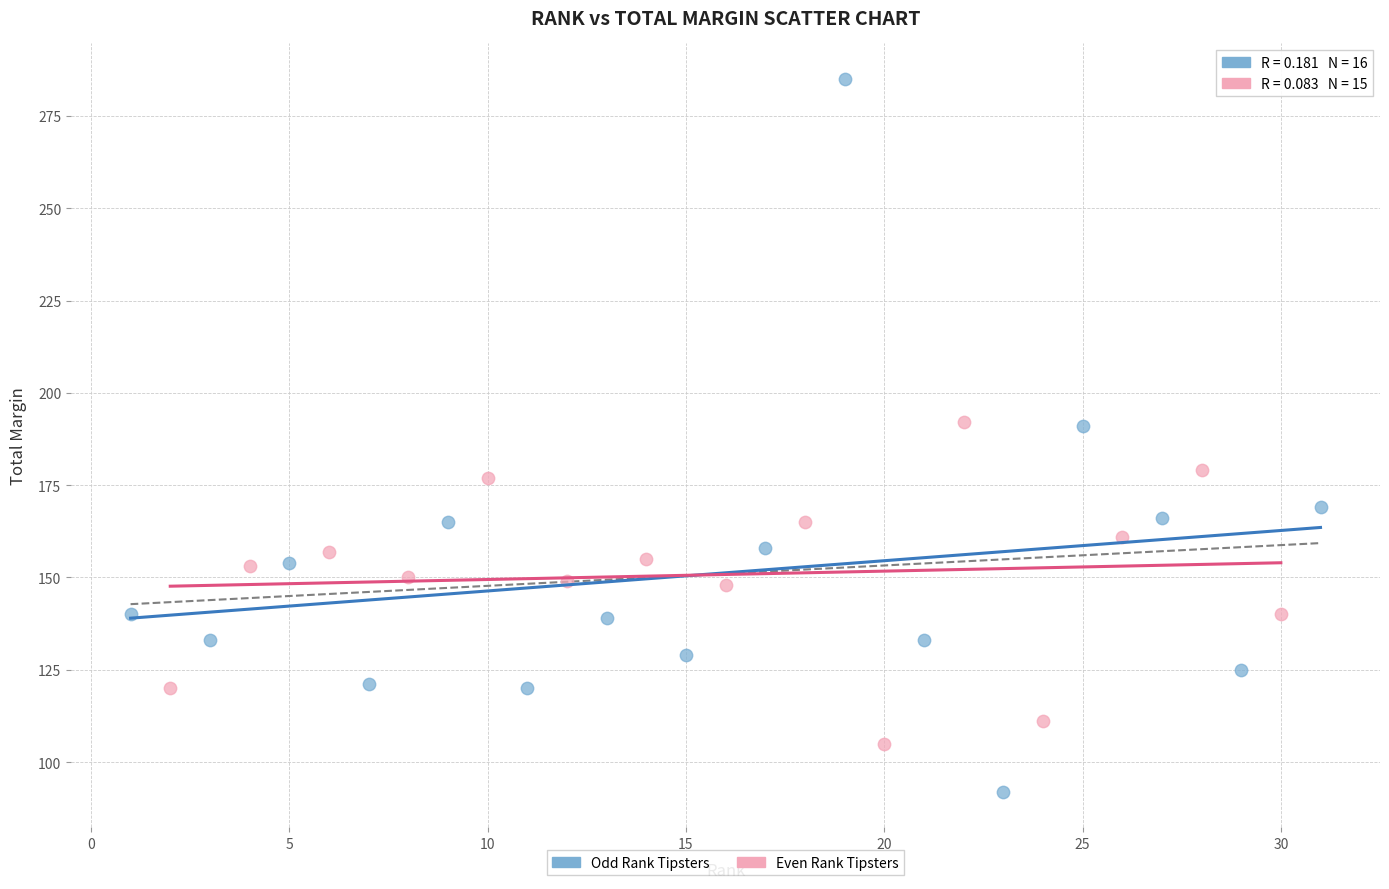

Which series reaches the minimum Y coordinate?

Odd Rank Tipsters